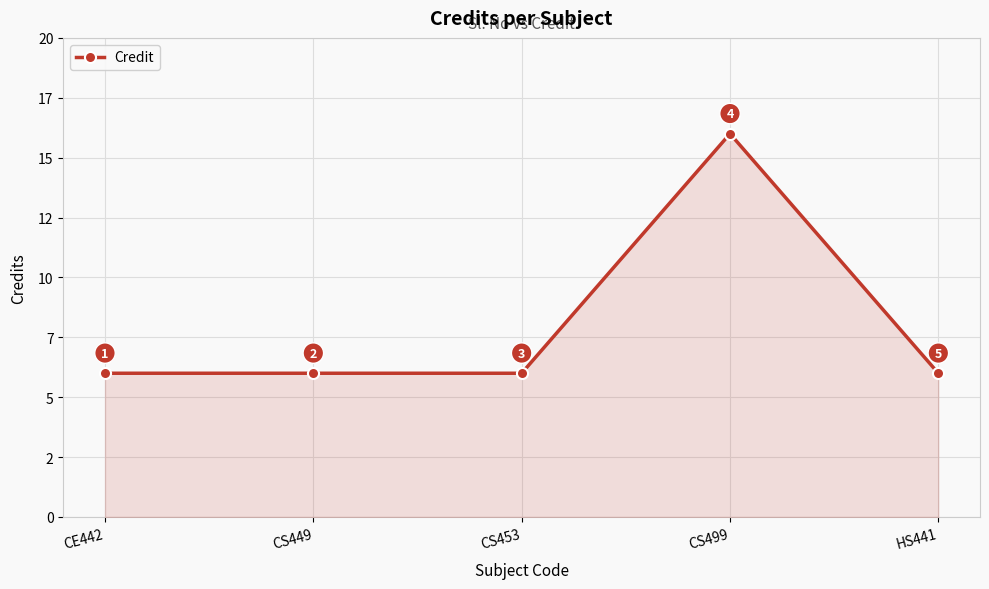

Does the chart have visible grid lines?

Yes